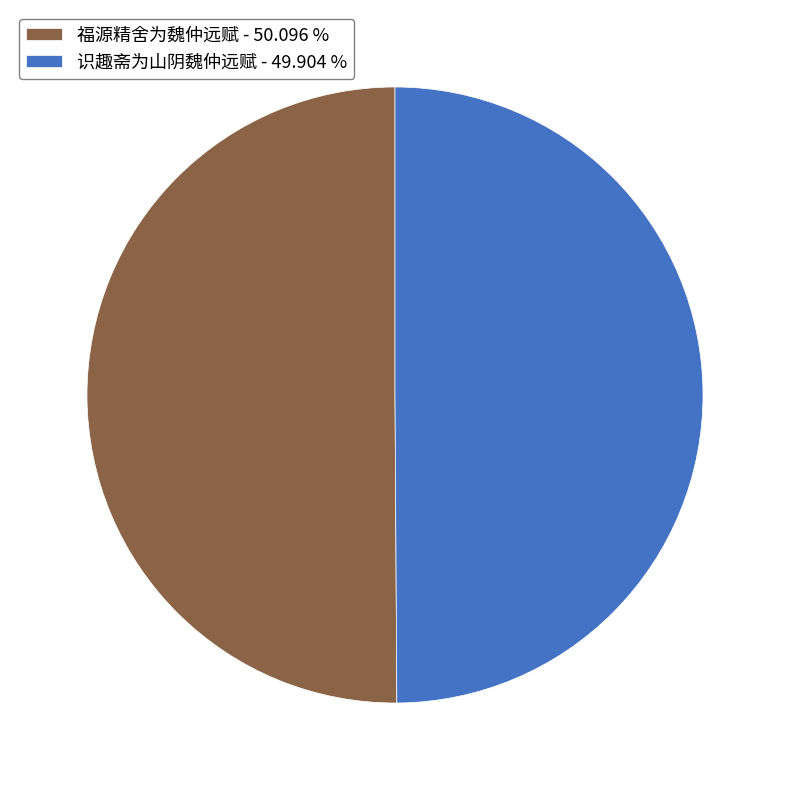

Do 福源精舍为魏仲远赋 - 50.096 % and 识趣斋为山阴魏仲远赋 - 49.904 % together represent more than half of the pie?

Yes